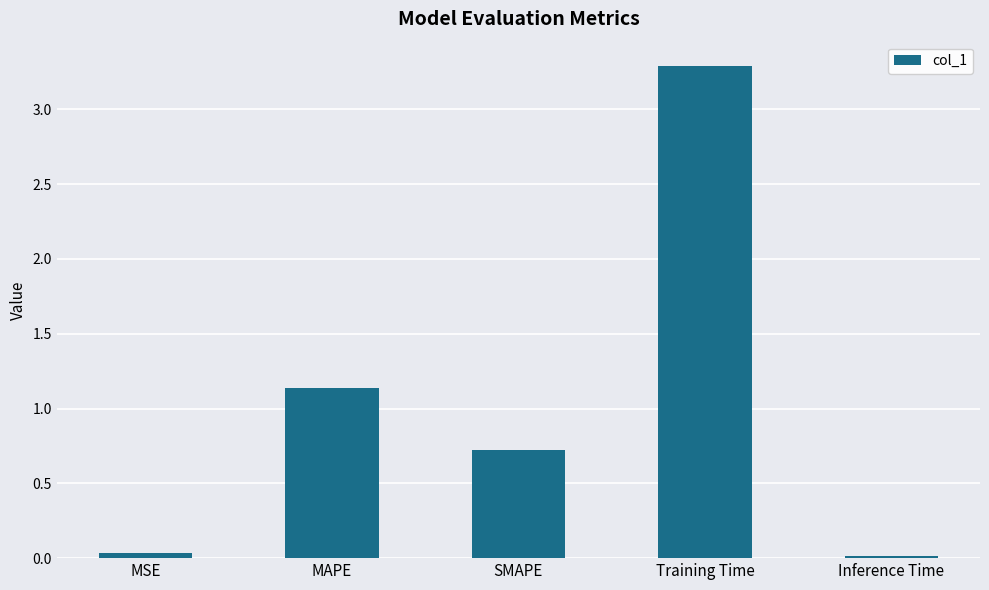

How many categories are shown in the chart?

5